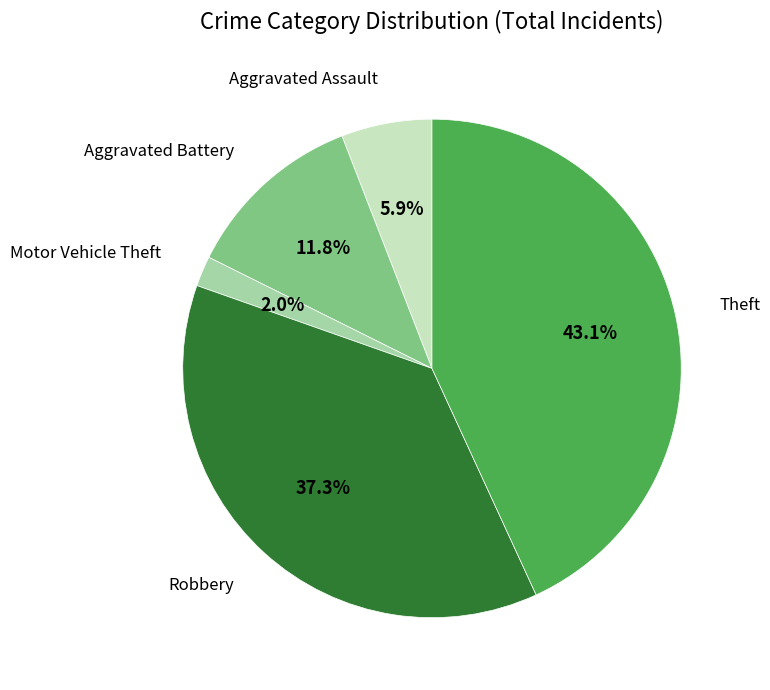

To the nearest percent, what is the average slice percentage?

20%